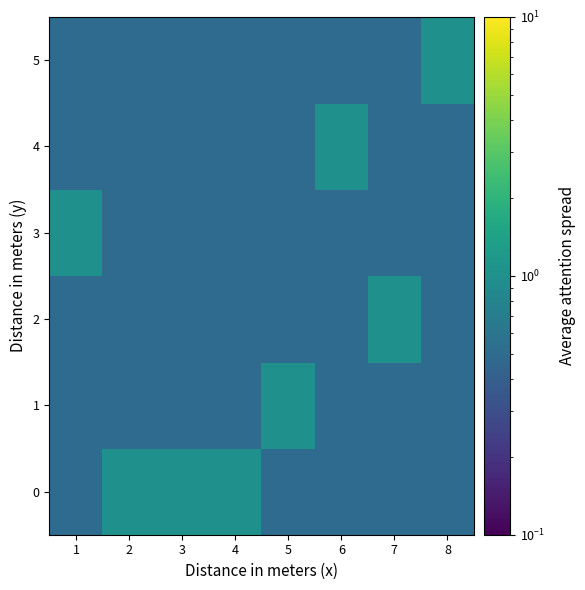

At how many categories does at least one series exceed 0?

8